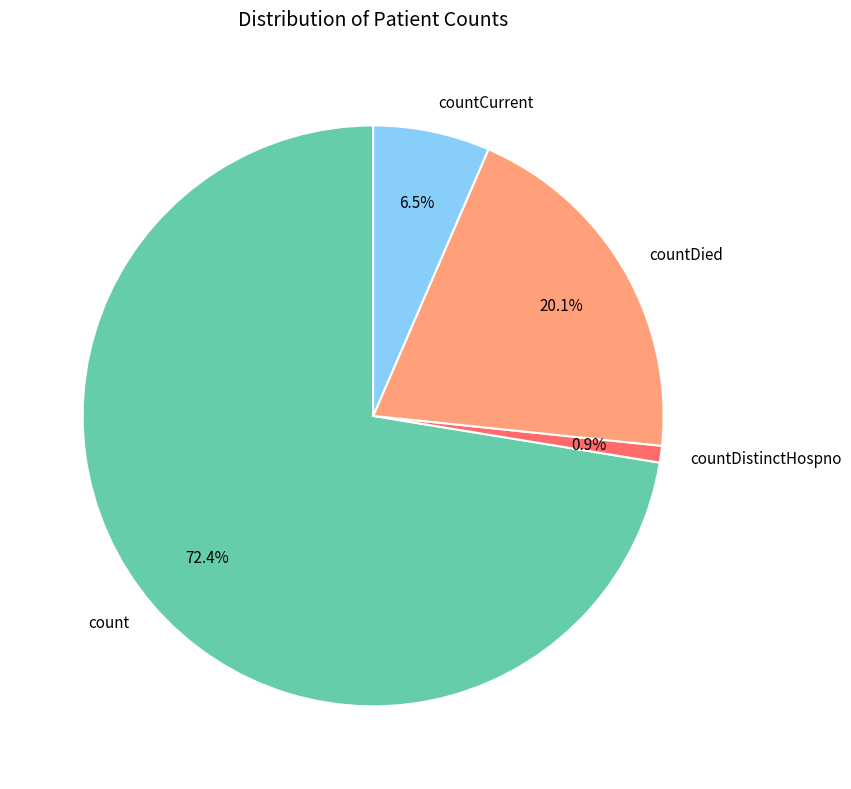

To the nearest percent, what portion does count represent?

72%